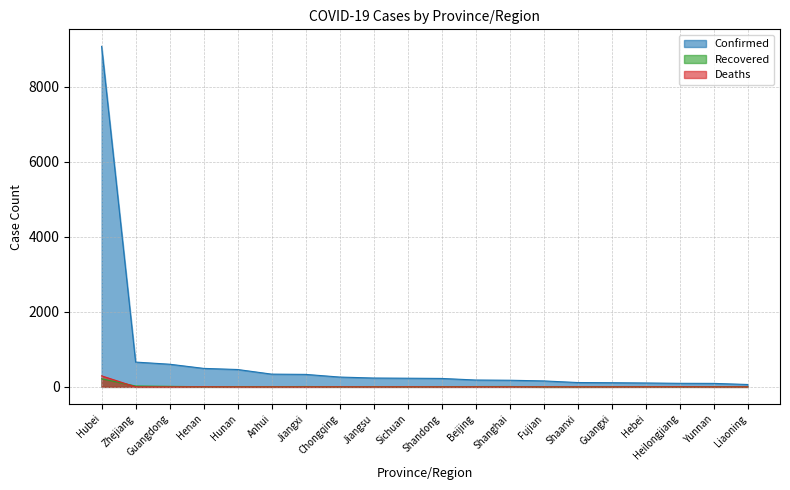

The Confirmed series shows 95 at Heilongjiang. True or false?

True